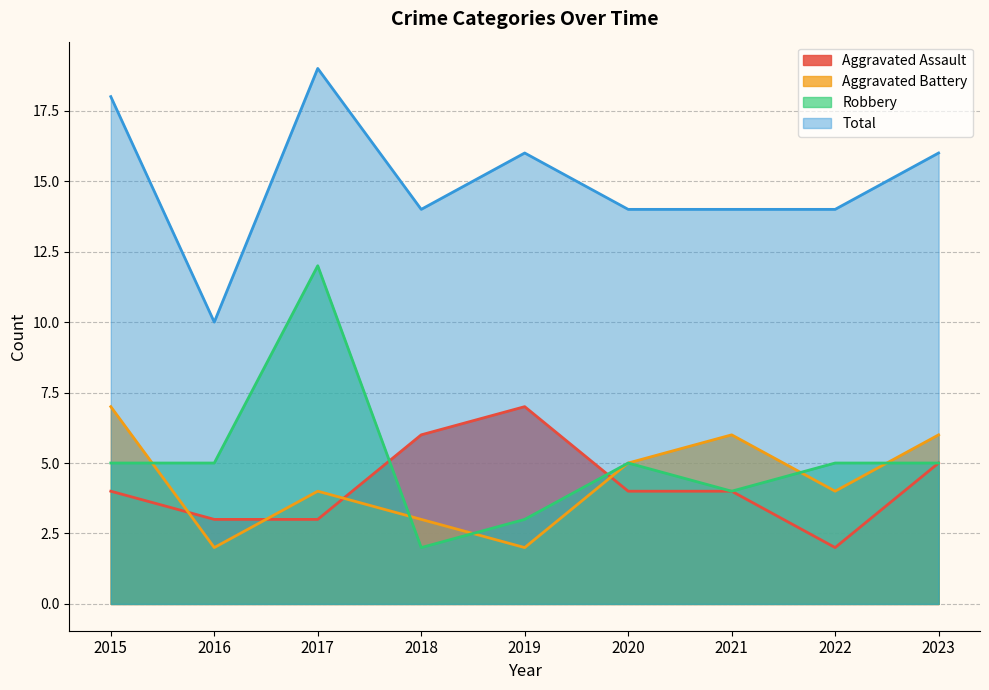

Rank the categories by Robbery value from highest to lowest.

2017, 2015, 2016, 2020, 2022, 2023, 2021, 2019, 2018